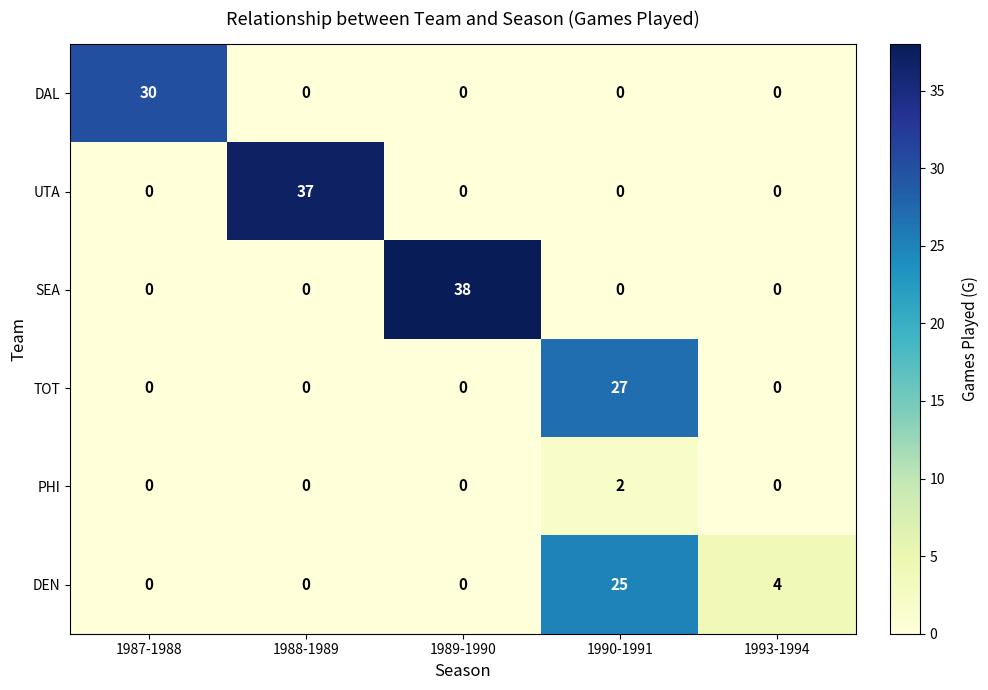

Reading left to right, what are all the values shown in this chart?

DAL: 1987-1988=30	1988-1989=0	1989-1990=0	1990-1991=0	1993-1994=0
UTA: 1987-1988=0	1988-1989=37	1989-1990=0	1990-1991=0	1993-1994=0
SEA: 1987-1988=0	1988-1989=0	1989-1990=38	1990-1991=0	1993-1994=0
TOT: 1987-1988=0	1988-1989=0	1989-1990=0	1990-1991=27	1993-1994=0
PHI: 1987-1988=0	1988-1989=0	1989-1990=0	1990-1991=2	1993-1994=0
DEN: 1987-1988=0	1988-1989=0	1989-1990=0	1990-1991=25	1993-1994=4